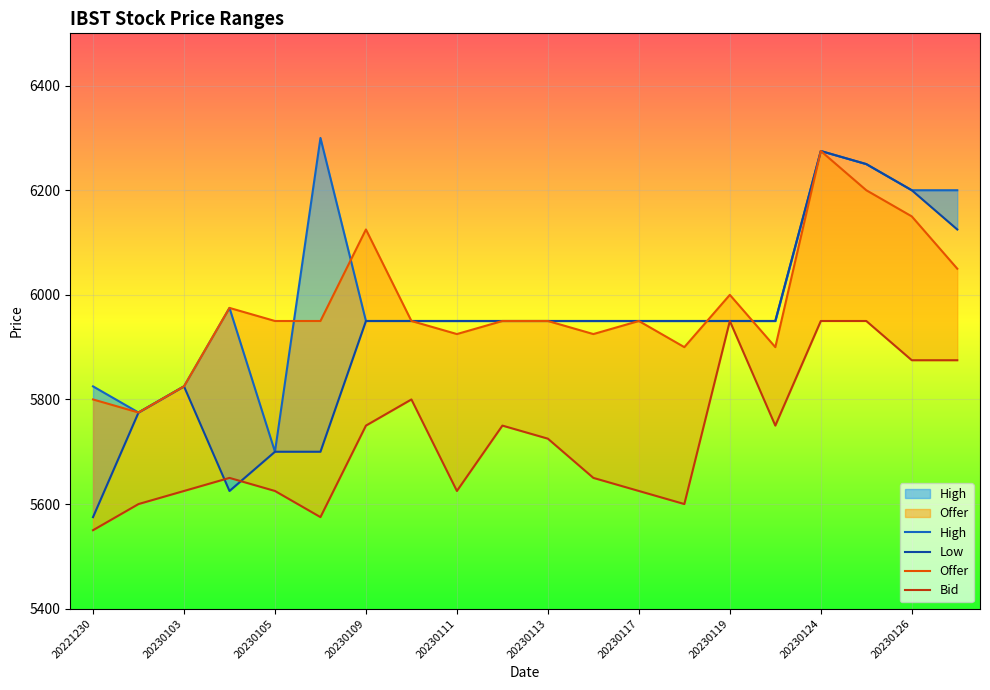

What is the sum of the Low values at 20230120 and 20230109?

11900